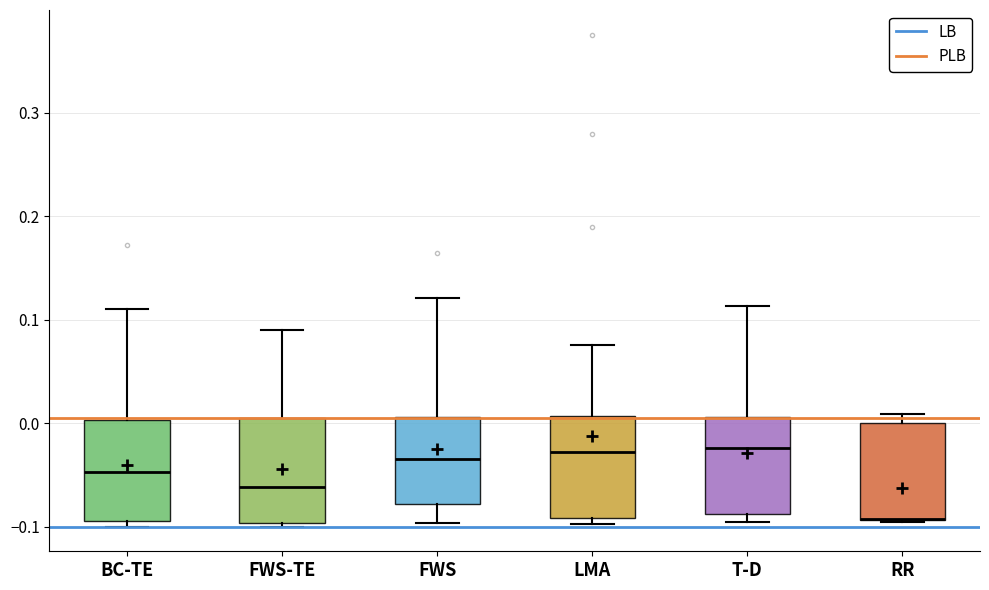

Where does the upper whisker of the box for FWS end on the y-axis? The values are not printed on the chart, so give them approximately, as read against the axis.

0.12